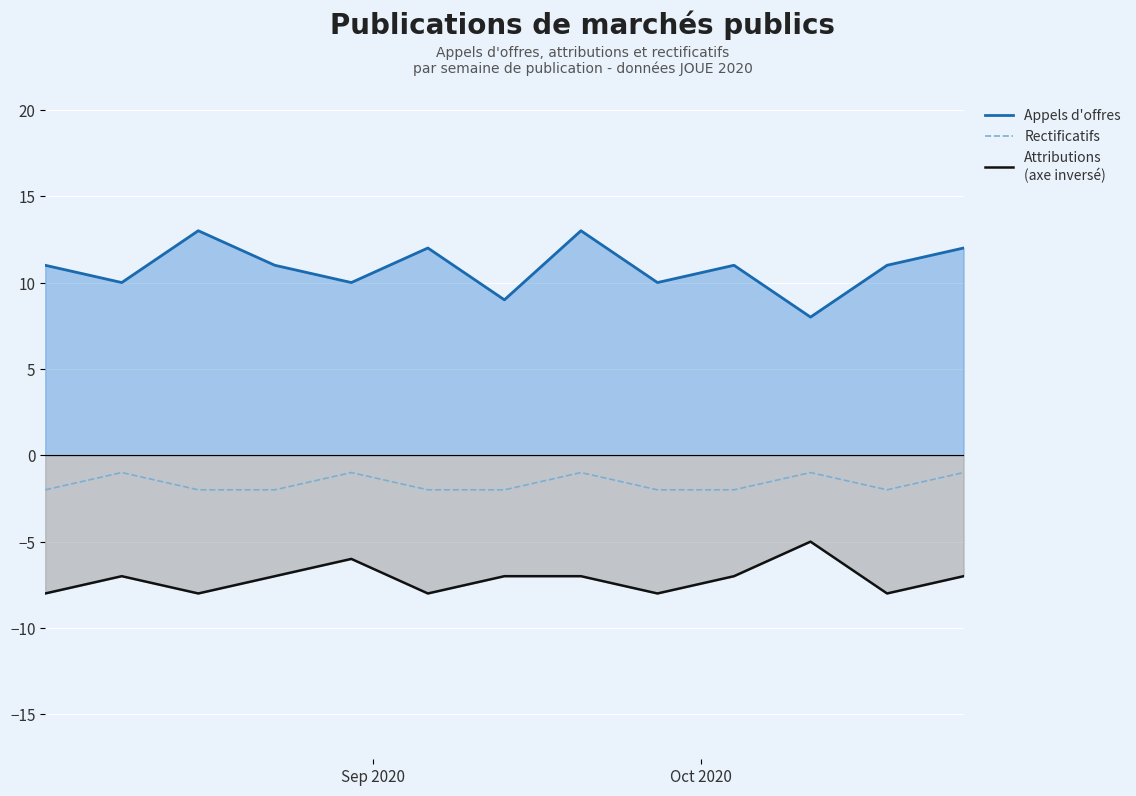

Which label corresponds to the smallest value in the chart?

Sep 2020